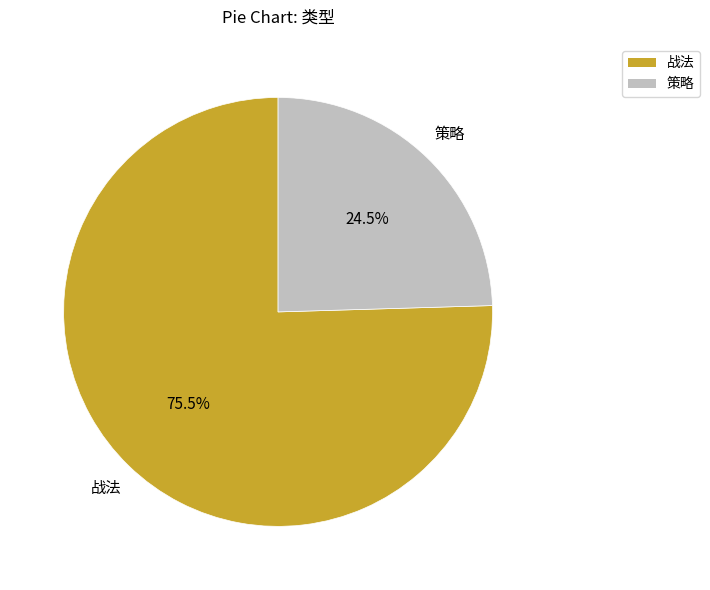

To the nearest percent, what is the difference between the largest and smallest slice percentages?

51%